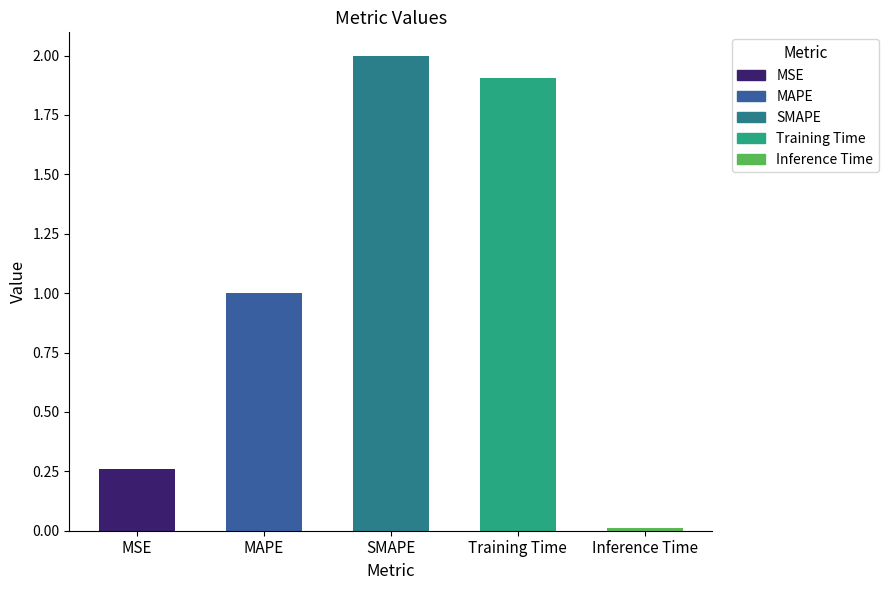

Reading left to right, extract all data points from this chart.

MSE=0.3	MAPE=1.0	SMAPE=2.0	Training Time=1.9	Inference Time=0.0